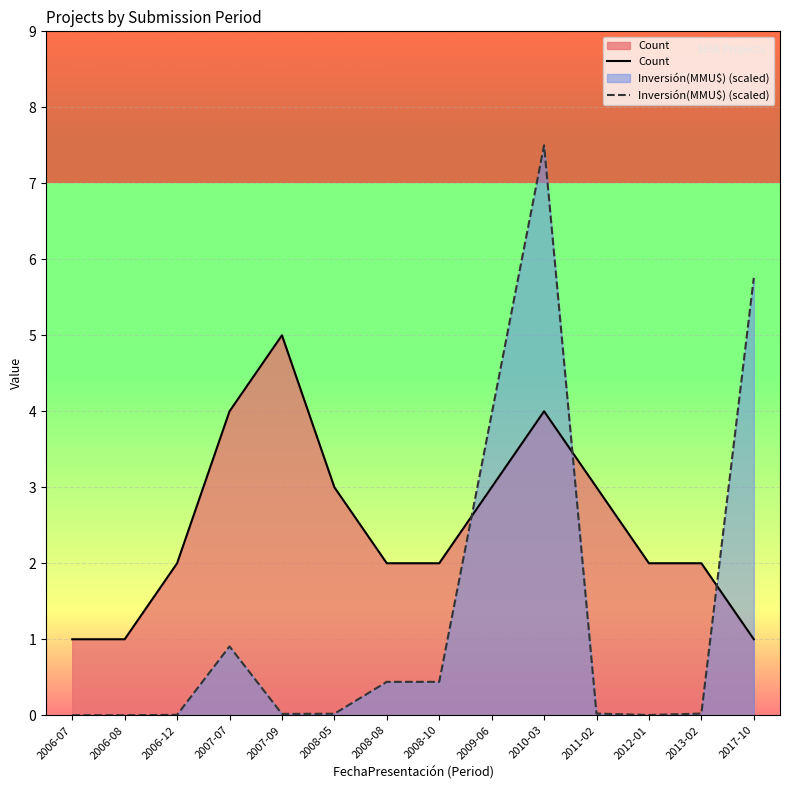

What is the highest value of the Count series?

5.0